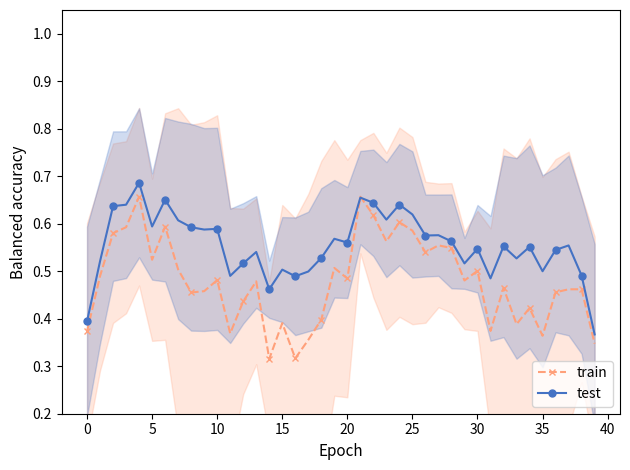

Is this an area chart (filled region under the line)?

No